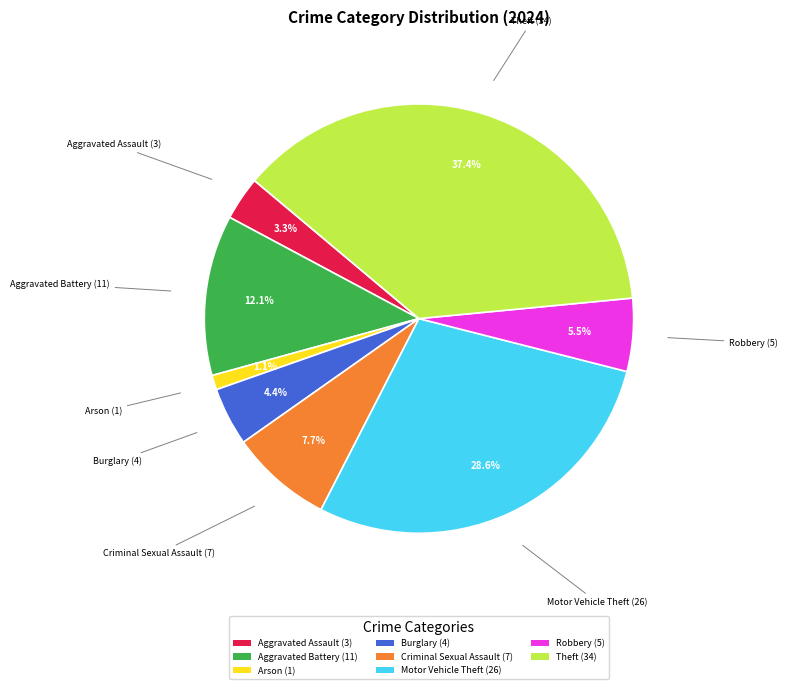

Does Arson (1) represent more than half of the total?

No